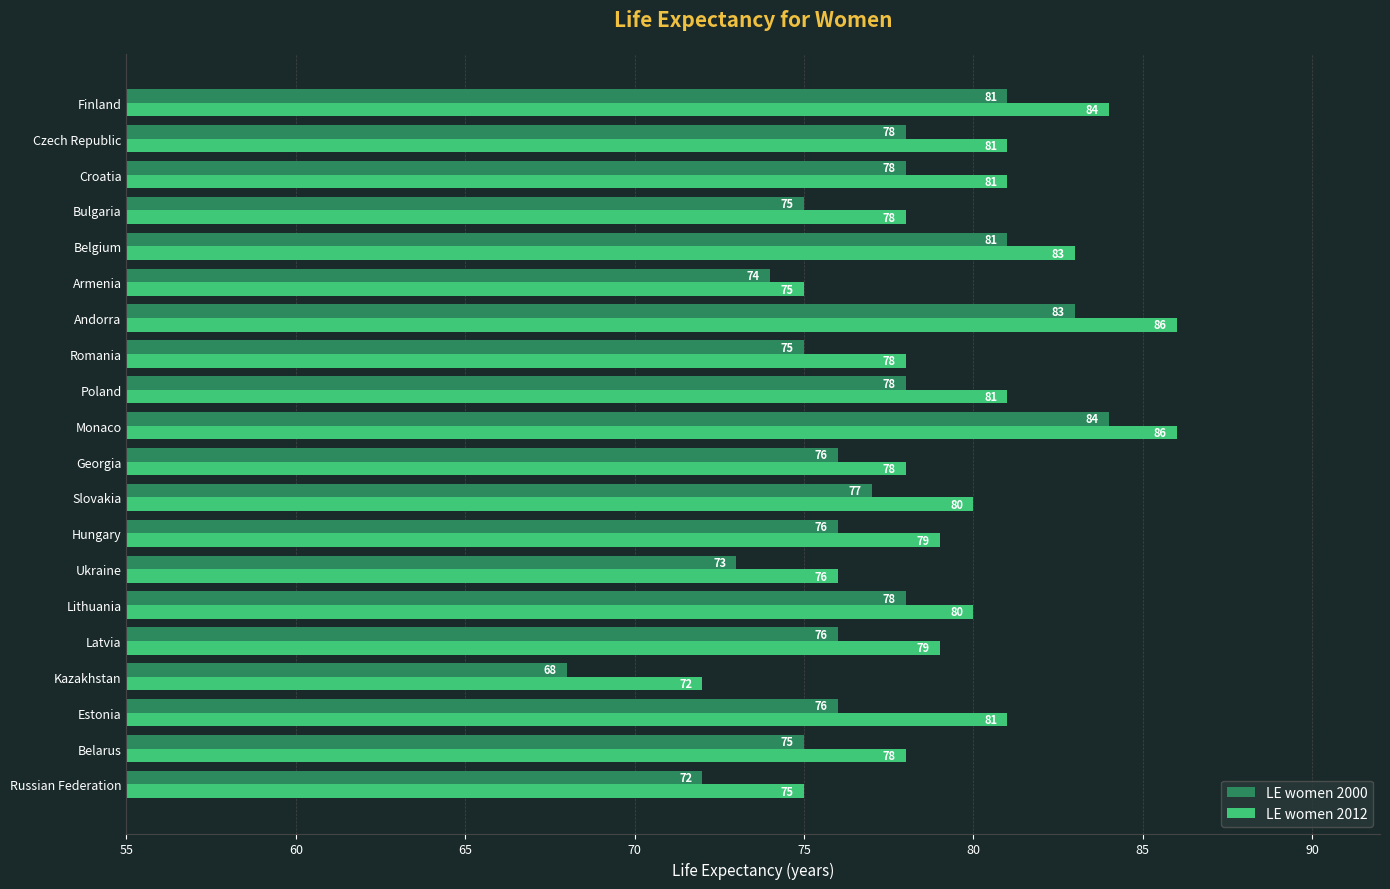

How many series are shown in this chart?

2